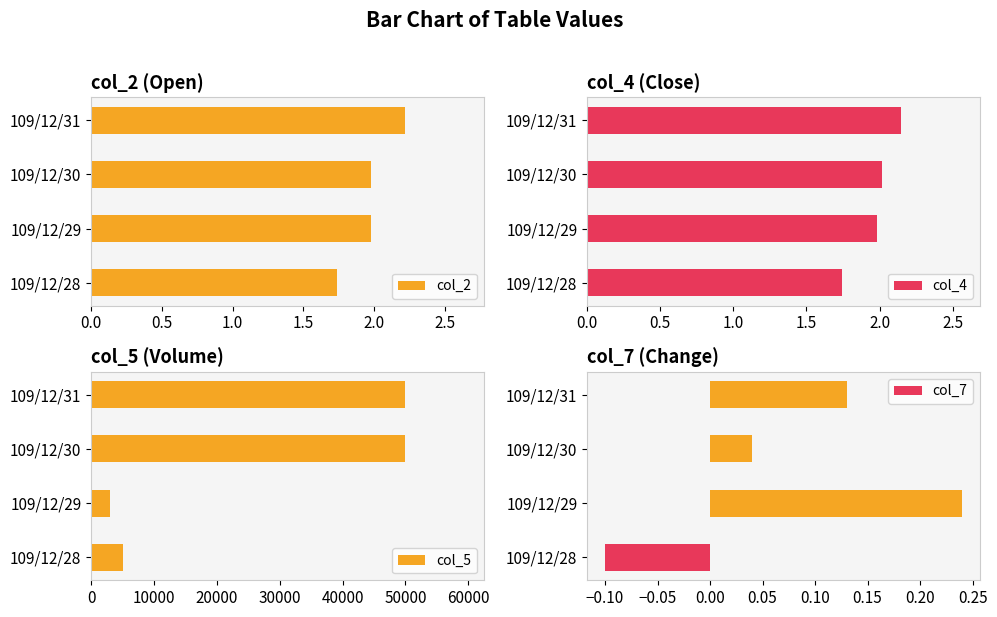

What is the difference between the second highest and minimum values in the col_2 series?

0.2